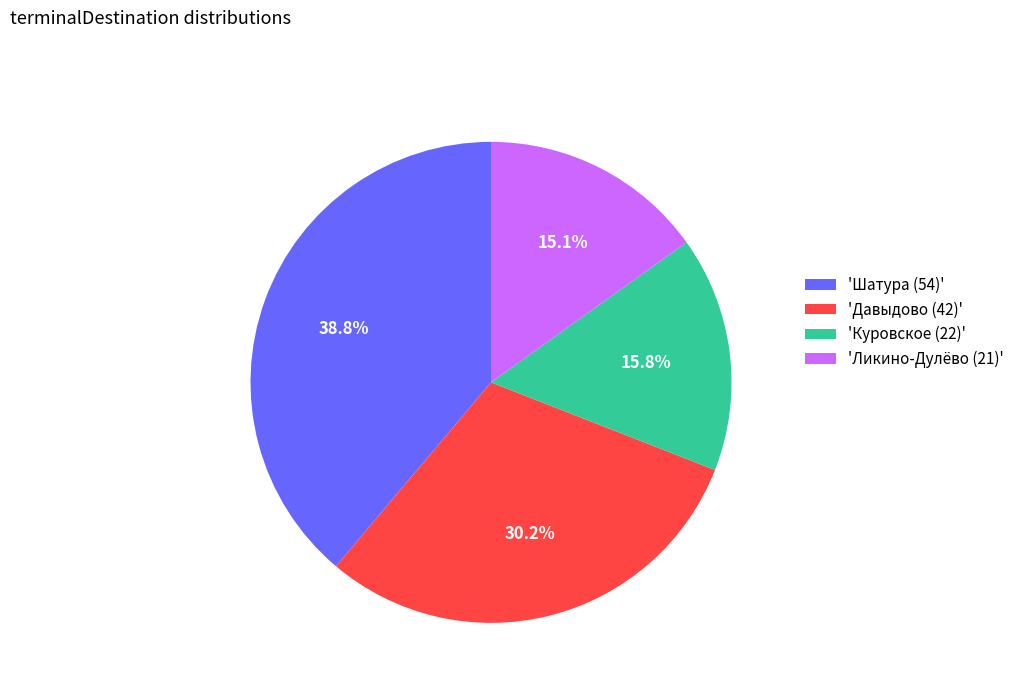

What is the smallest slice in the pie chart?

'Ликино-Дулёво (21)'